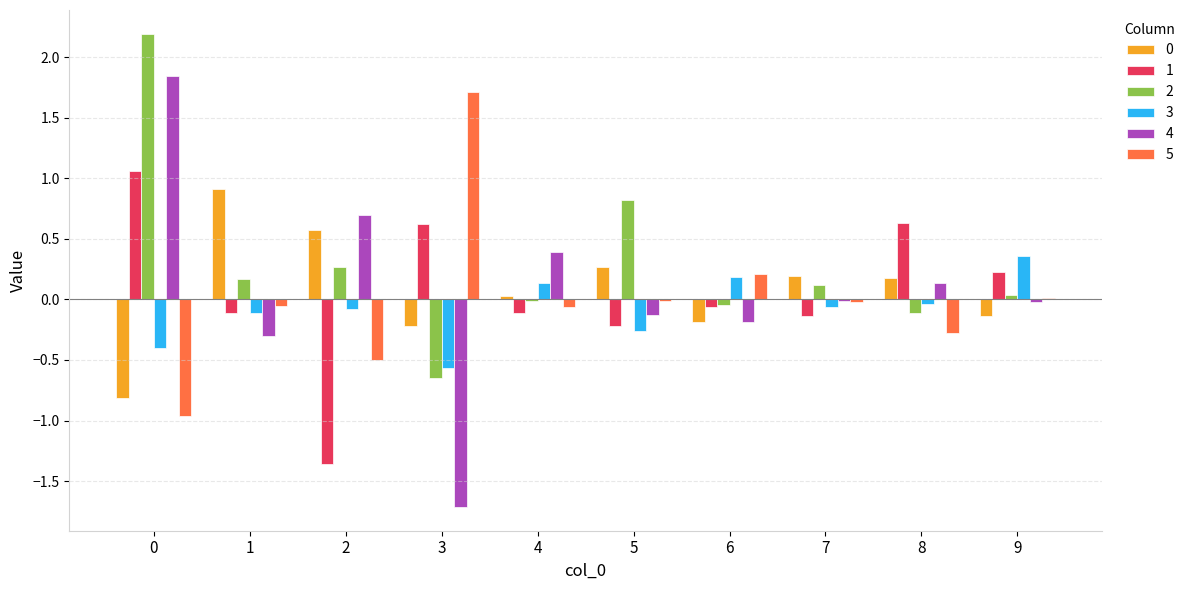

Count the number of data series in this chart.

6